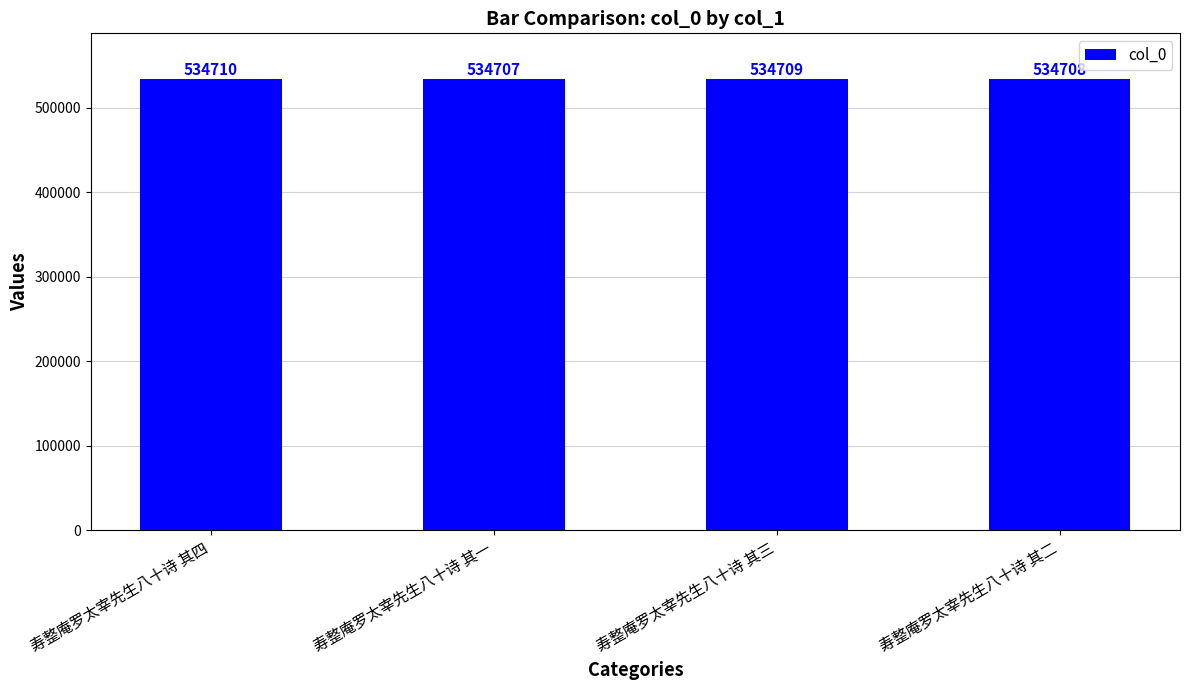

Between 寿整庵罗太宰先生八十诗 其二 and 寿整庵罗太宰先生八十诗 其四, which is larger?

寿整庵罗太宰先生八十诗 其四